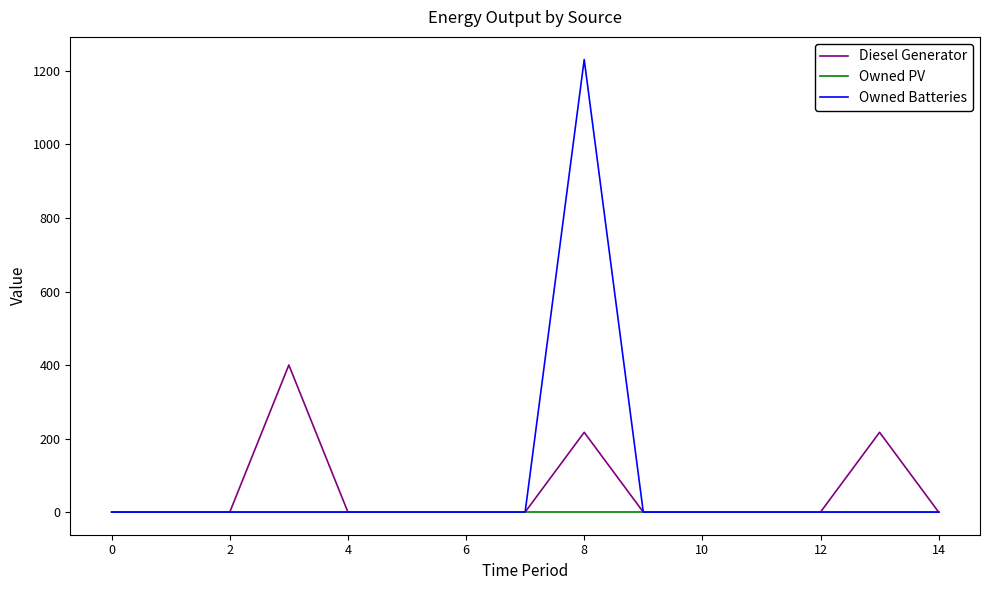

What is the maximum value shown in the chart?

1231